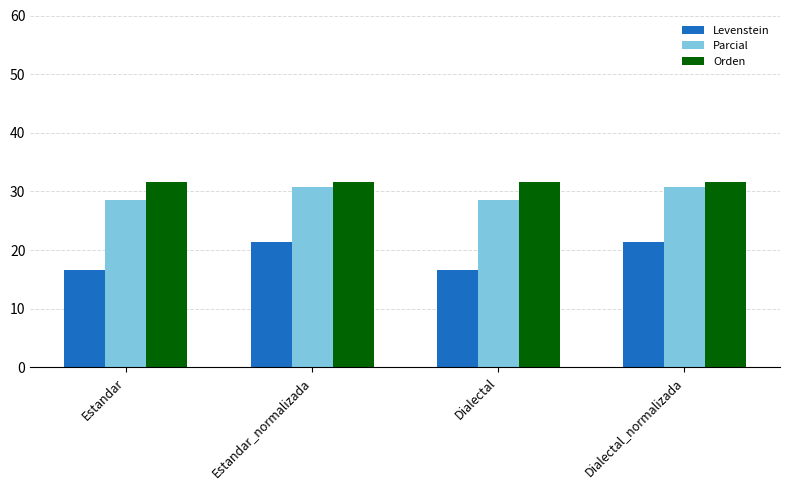

The value of Levenstein at Dialectal is 16.7. True or false?

True